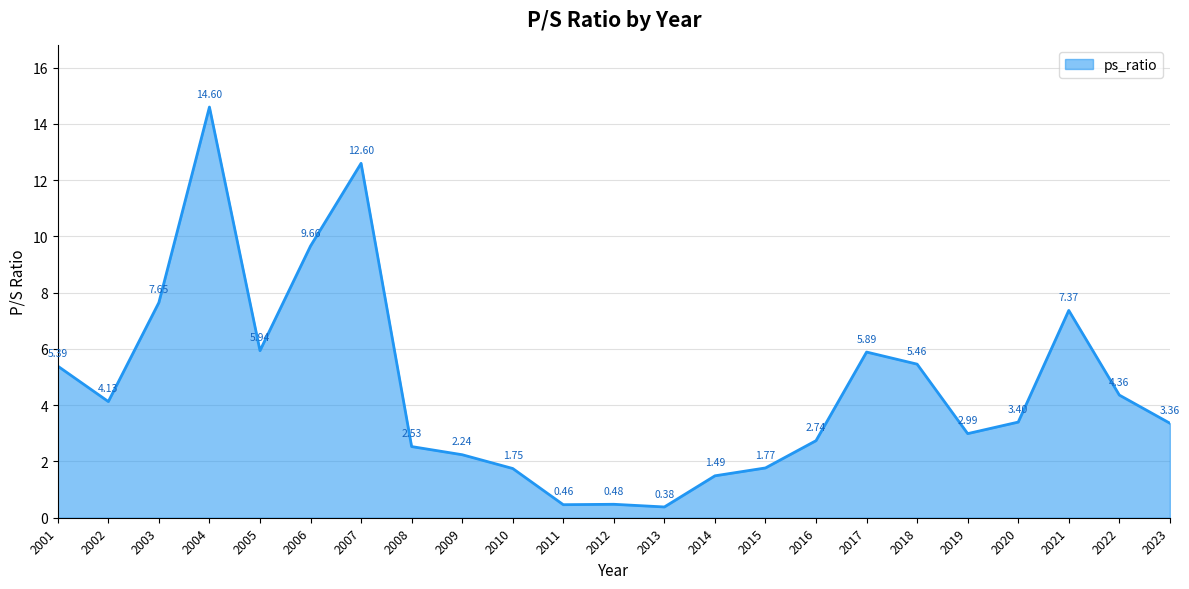

List the labels in order of value, largest first.

2004, 2007, 2006, 2003, 2021, 2005, 2017, 2018, 2001, 2022, 2002, 2020, 2023, 2019, 2016, 2008, 2009, 2015, 2010, 2014, 2012, 2011, 2013